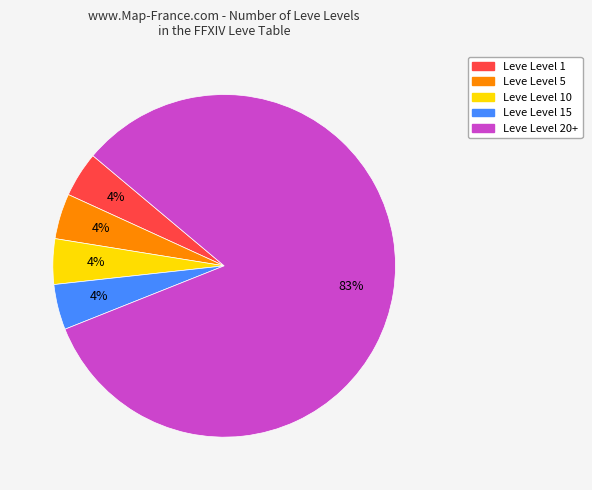

What percentage is the Leve Level 5 slice, to the nearest percent?

4%